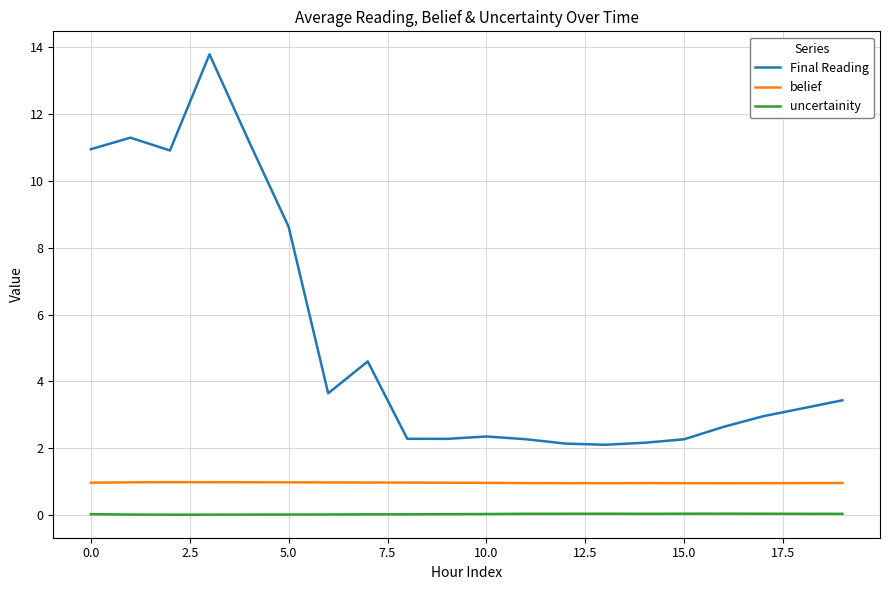

True or false: belief and uncertainity cross at least once.

False